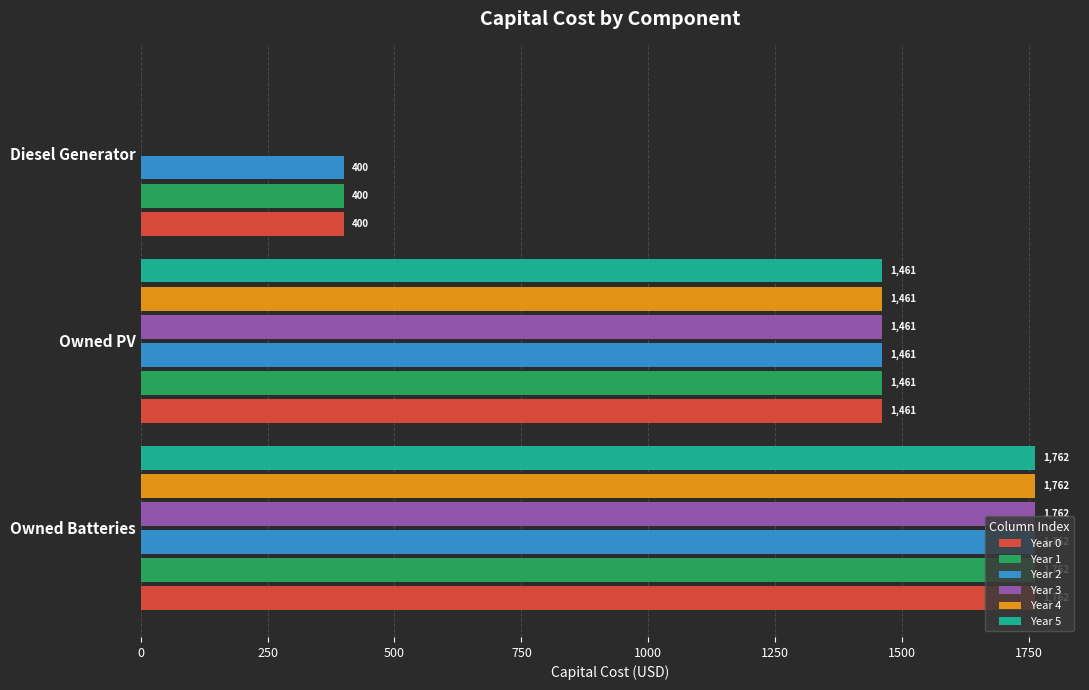

Is it true that Year 4 equals 1762 at Owned Batteries?

True